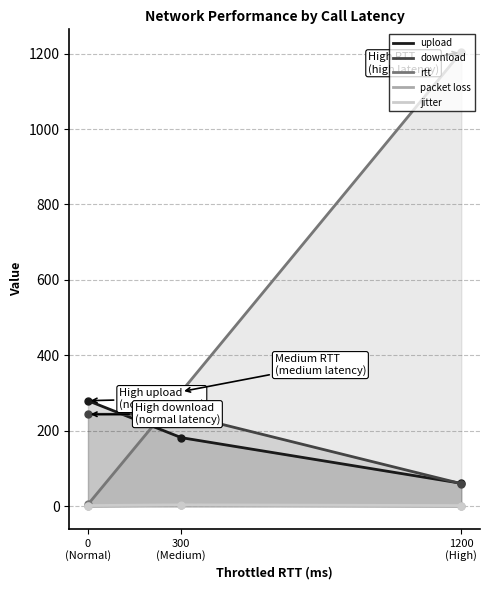

True or false: jitter has a value of 1 at call 1 normal latency.

False